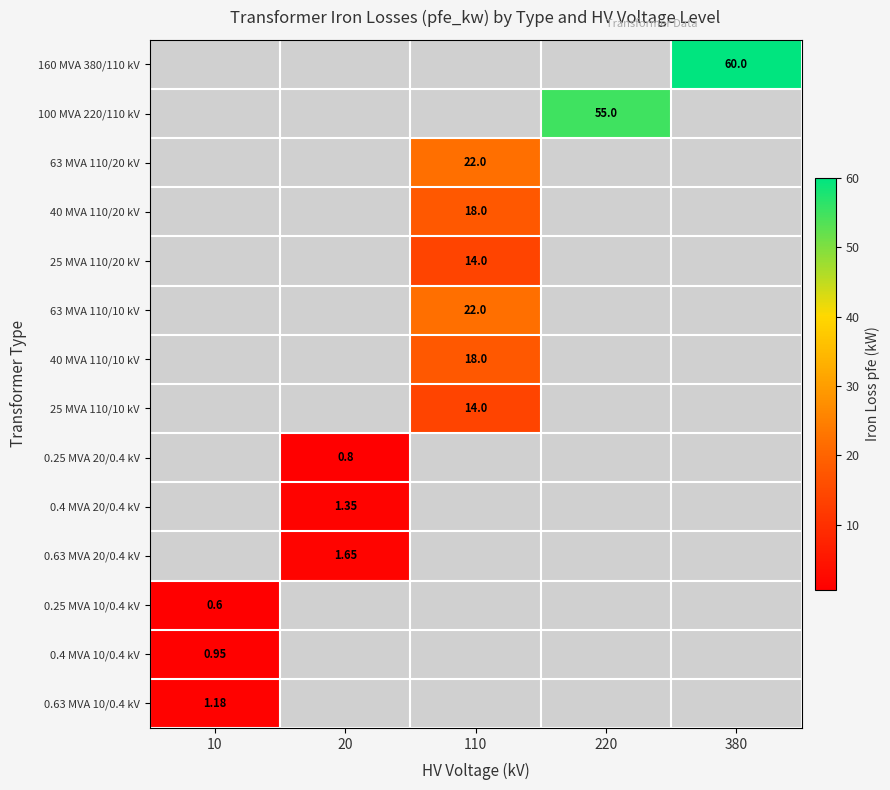

At which category is the sum across all series the highest?

110